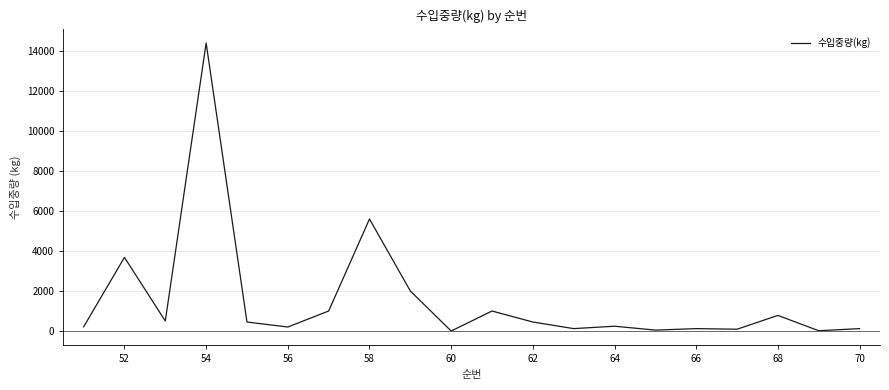

What is the difference between the maximum and minimum values?

14400